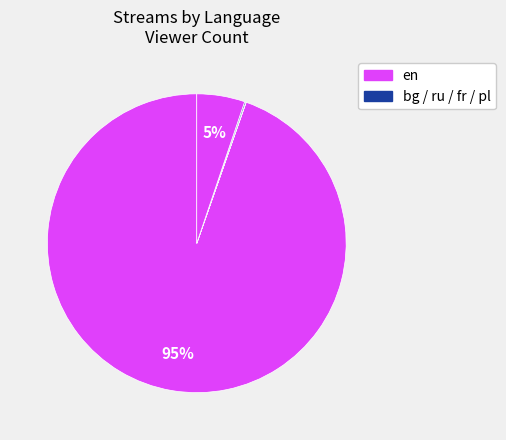

Which slice is the smallest?

bg